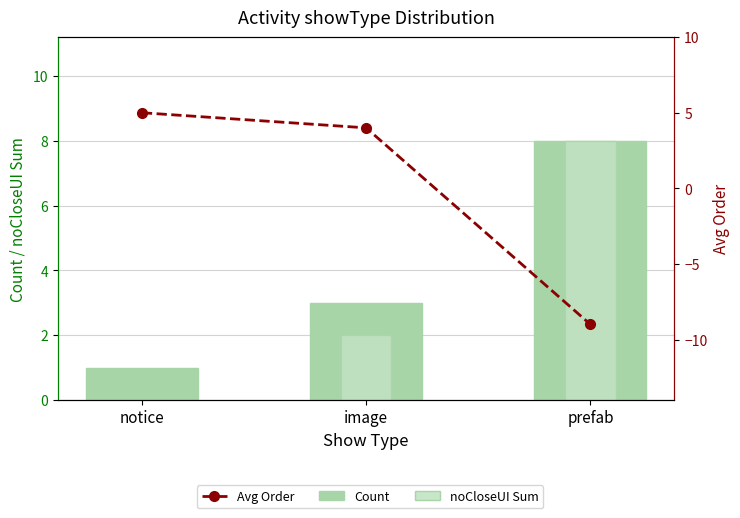

List the series in order of their peak value, highest first.

Count, noCloseUI Sum, Avg Order